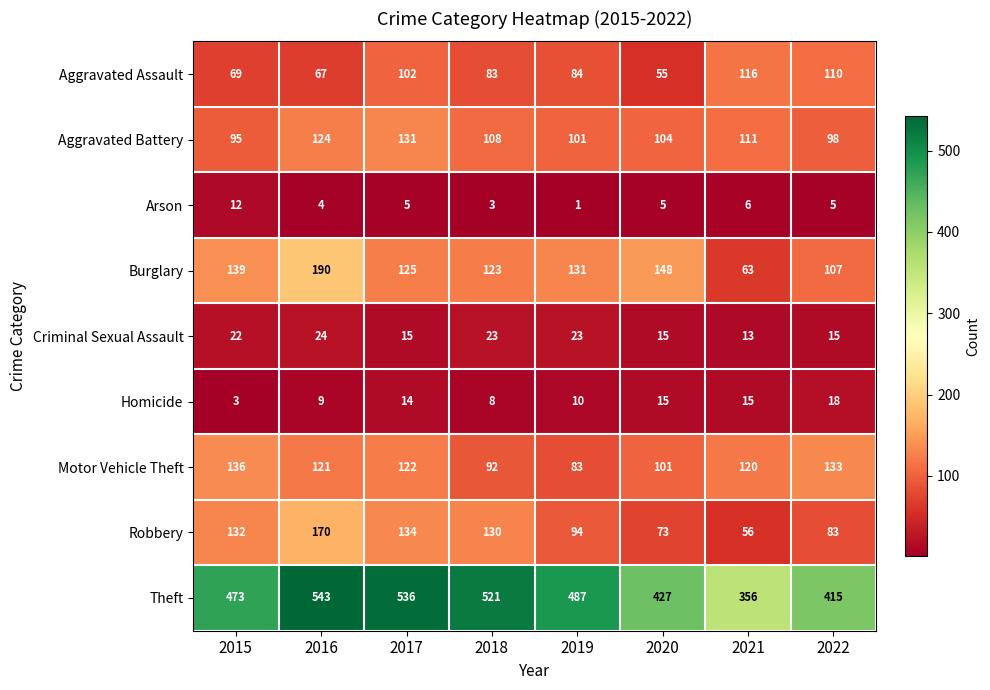

Where is Aggravated Assault nearest to the value 85?

2019